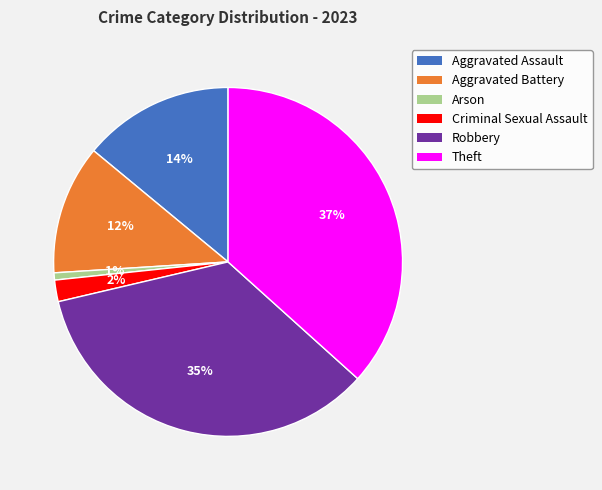

What is the ratio of the value at Aggravated Battery to the value at Criminal Sexual Assault?

6.0